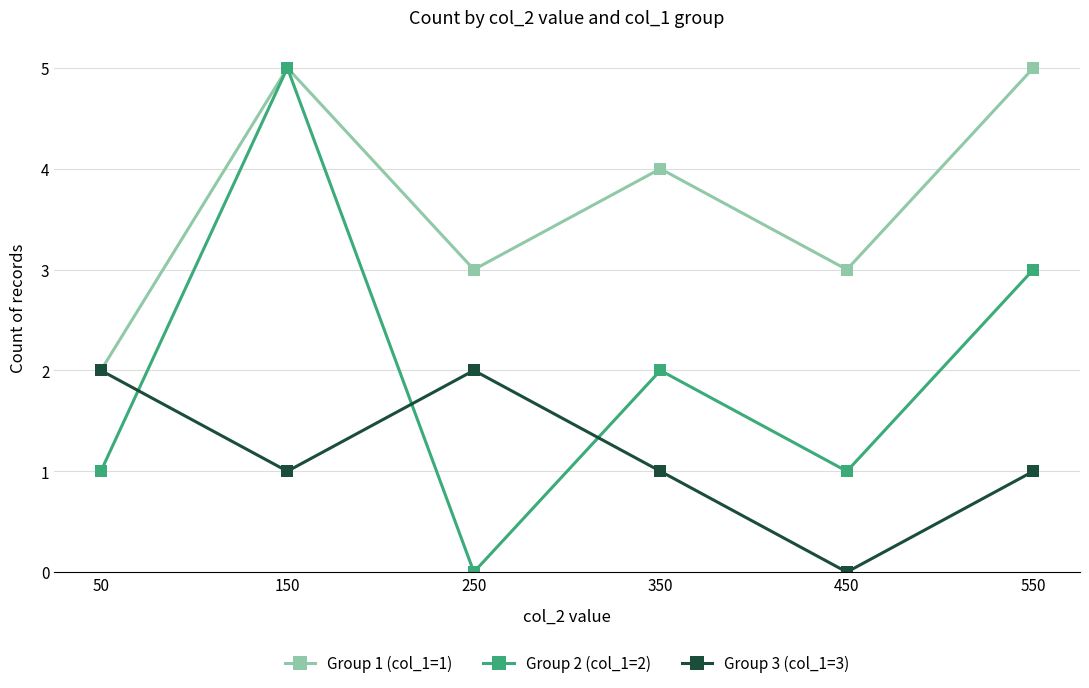

At which label does Group 1 (col_1=1) first exceed 4?

150